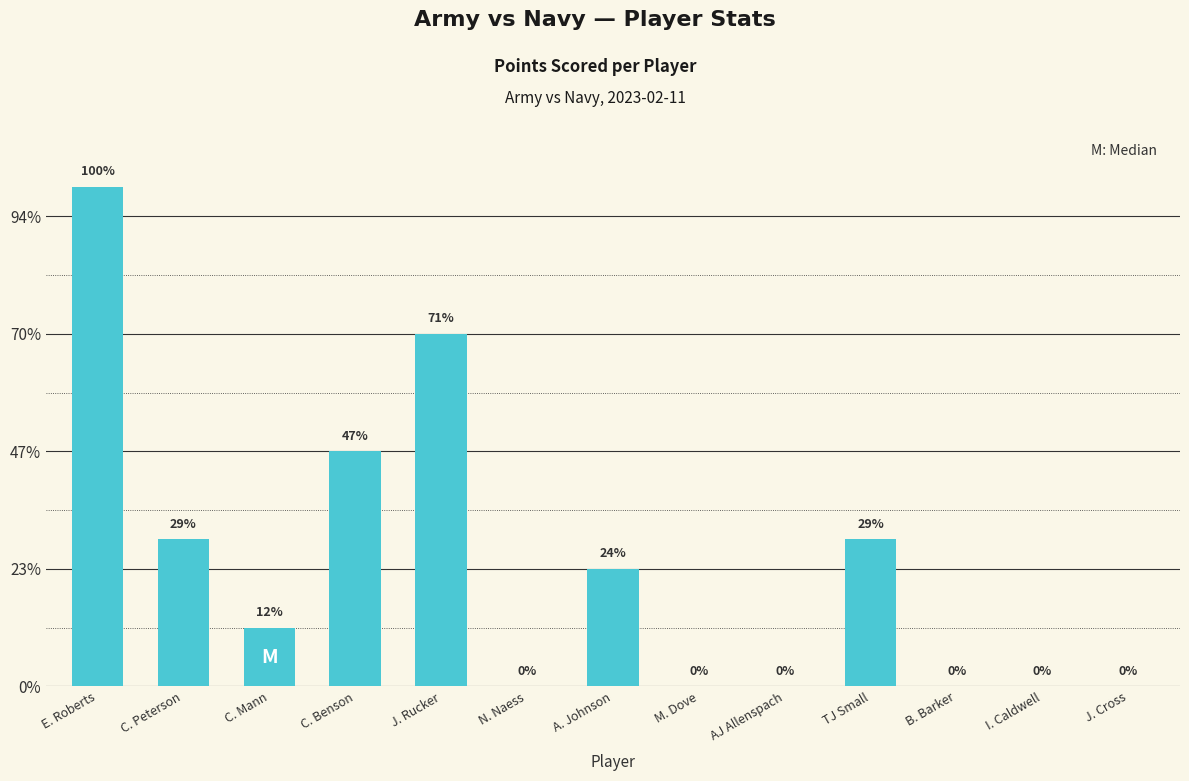

Reading right to left, extract all data points from this chart.

J. Cross=0	I. Caldwell=0	B. Barker=0	TJ Small=5	AJ Allenspach=0	M. Dove=0	A. Johnson=4	N. Naess=0	J. Rucker=12	C. Benson=8	C. Mann=2	C. Peterson=5	E. Roberts=17